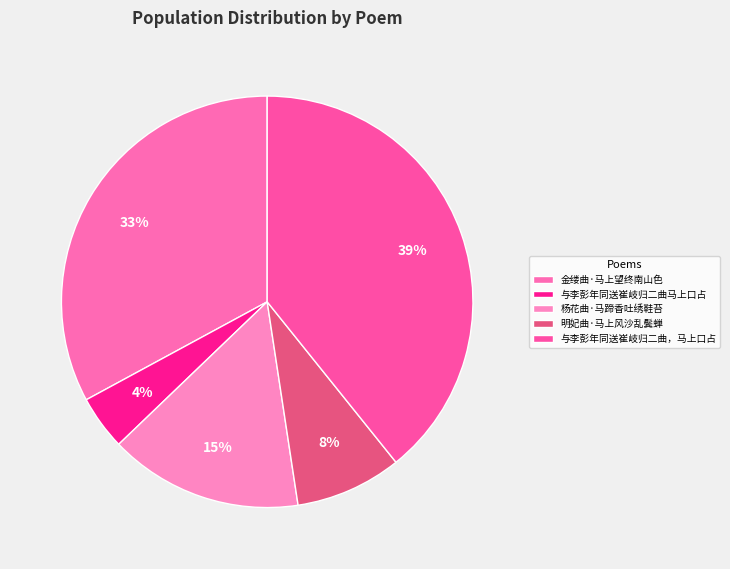

What is the smallest slice in the pie chart?

与李彭年同送崔岐归二曲马上口占